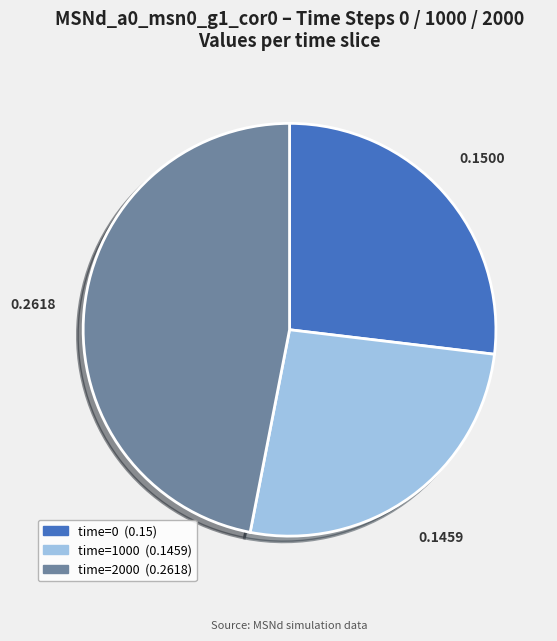

Does any single category account for the majority?

No